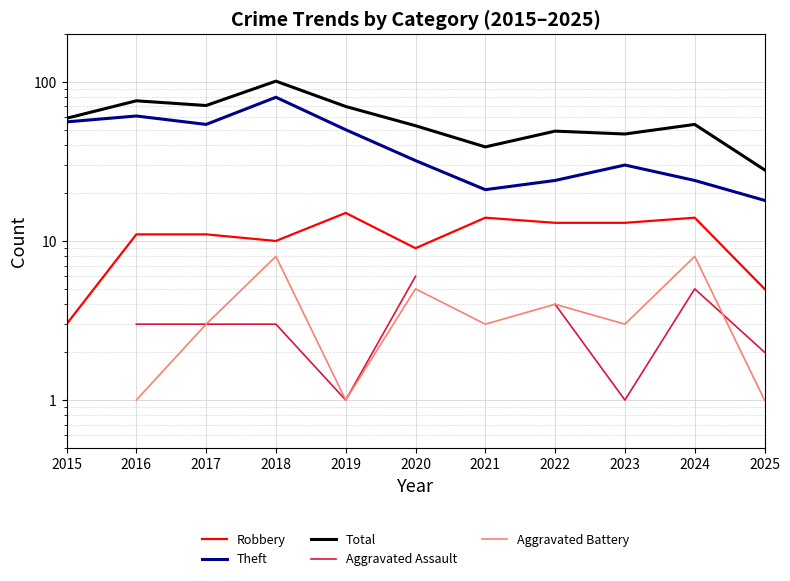

Where is Total nearest to the value 64?

2015